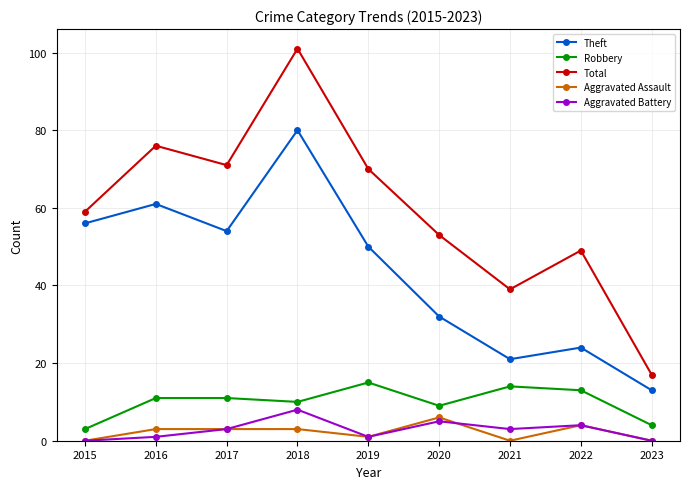

What is the value of the Aggravated Battery point at the 4th from the left?

8